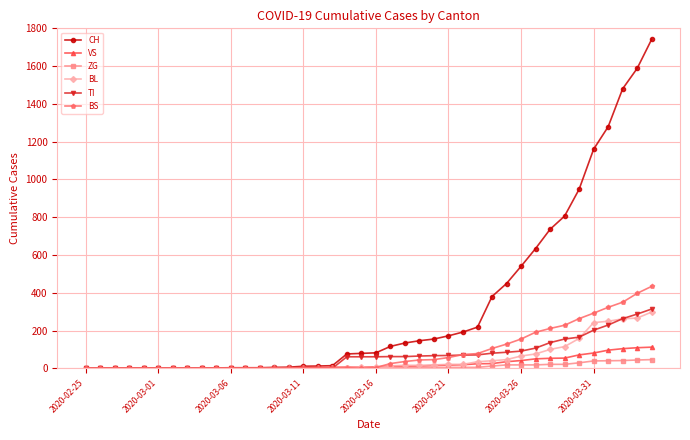

What is the average value of the TI series?

69